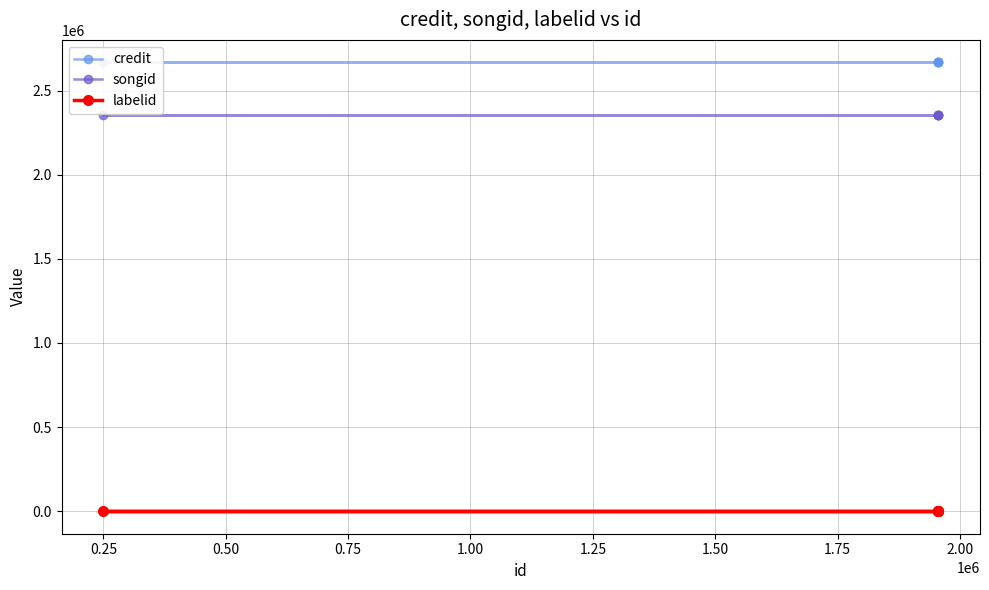

What is the highest value of the songid series?

2352999